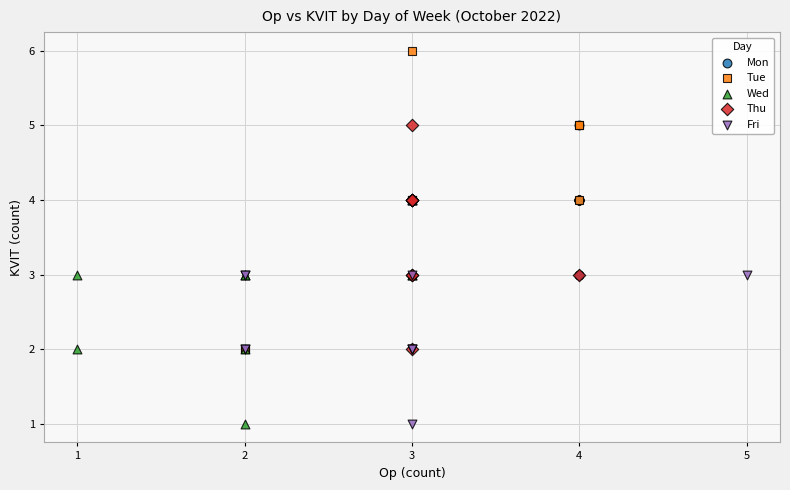

Which series has the widest spread of Y values?

Tue